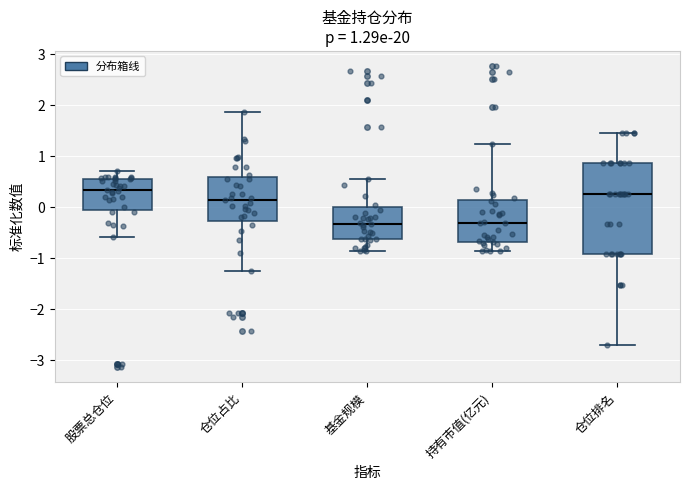

Comparing the boxes themselves (not the whiskers), which one is the tallest?

仓位排名